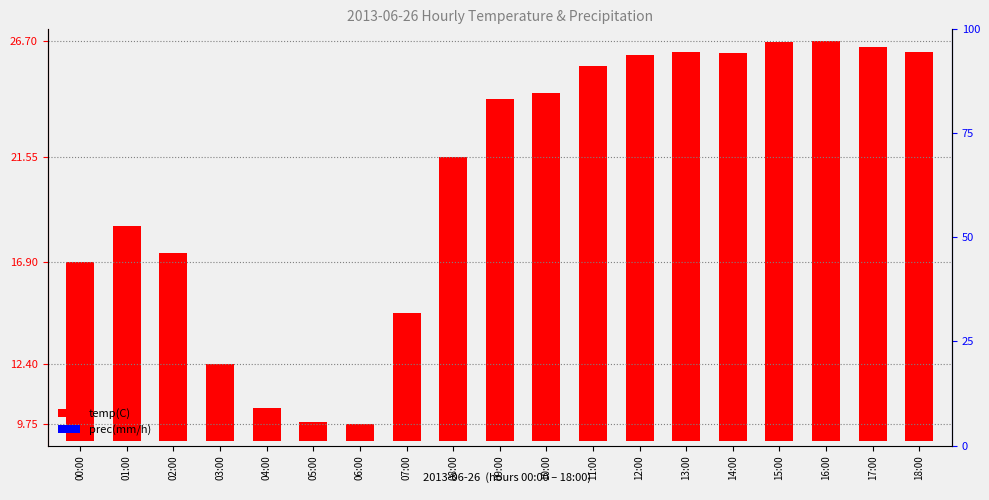

Count the number of data series in this chart.

2